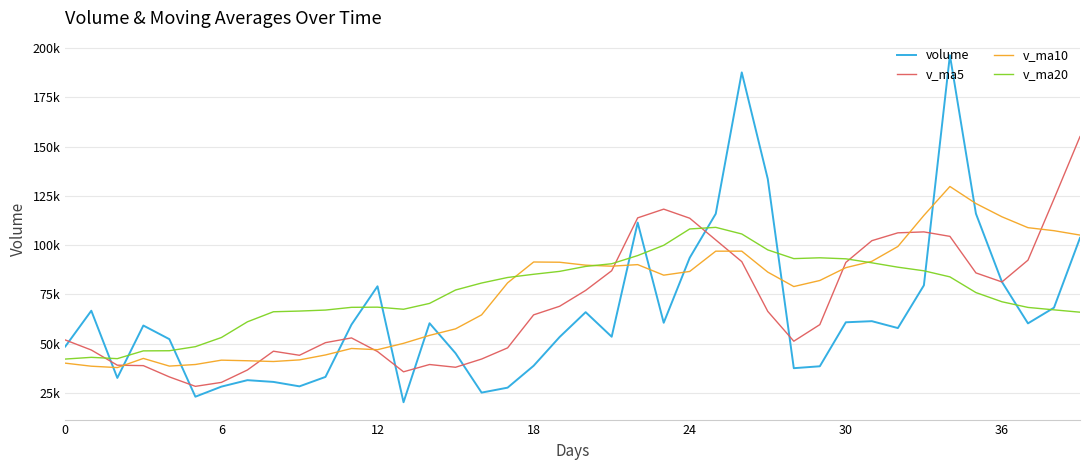

Does the chart have visible grid lines?

Yes